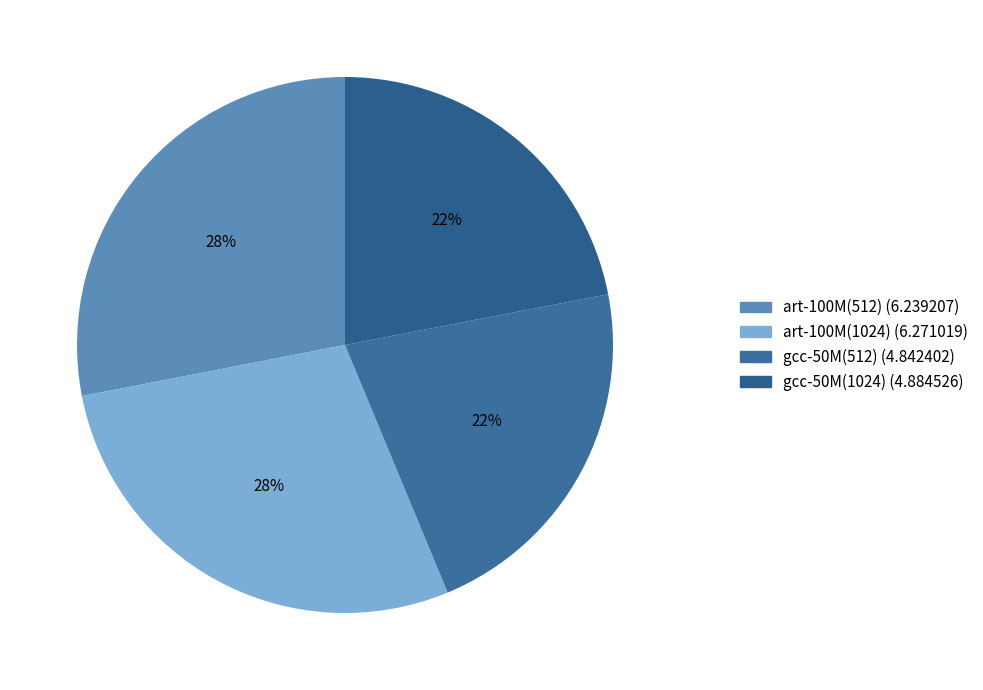

To the nearest percent, what portion does art-100M(1024) represent?

28%